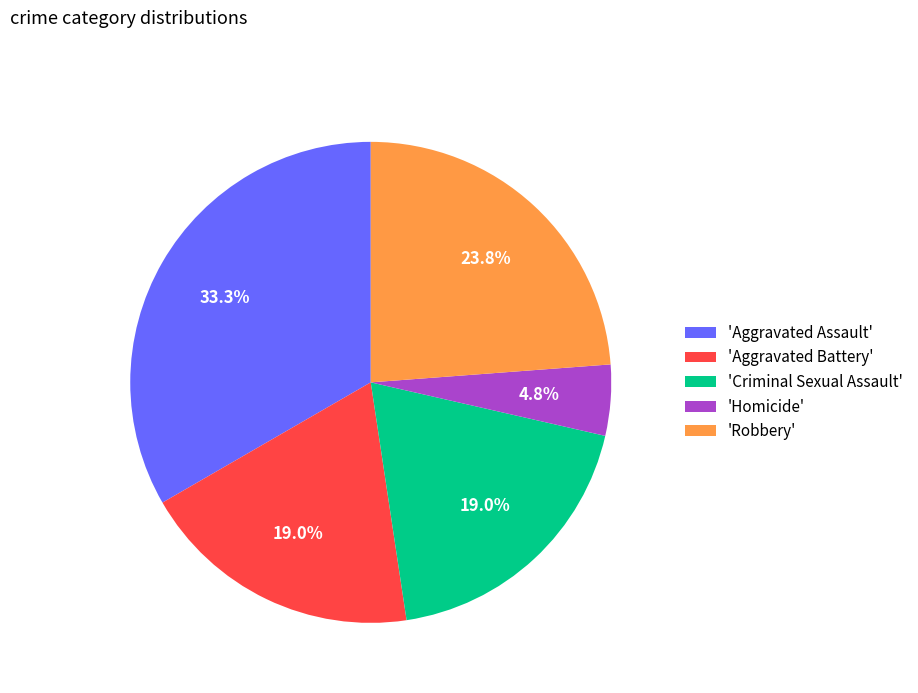

Which slice is the smallest?

'Homicide'